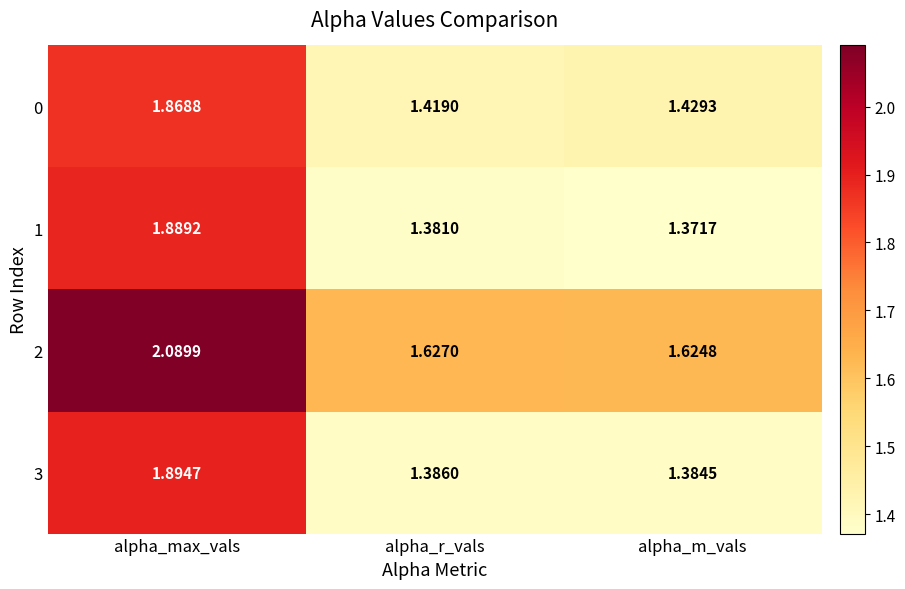

Count the number of data series in this chart.

4